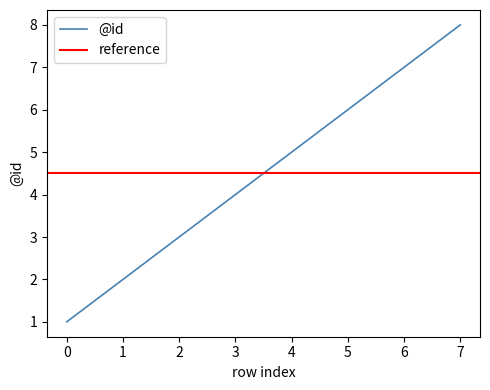

At which label does the data first exceed 5?

5